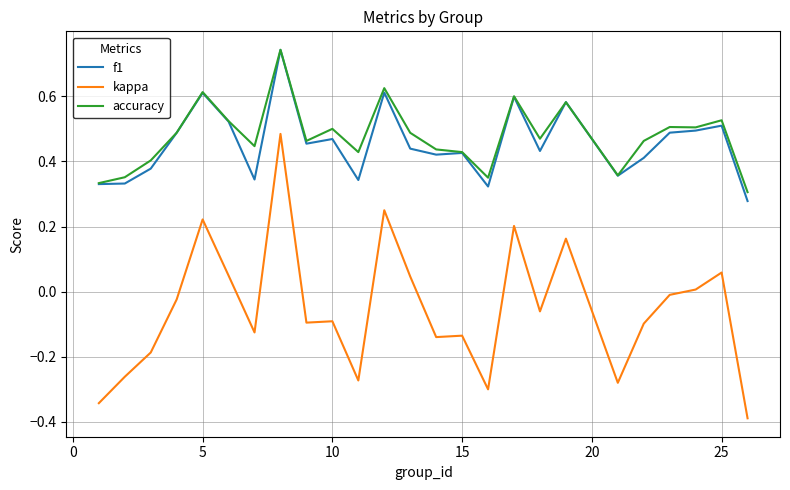

What is the smallest value displayed?

-0.4